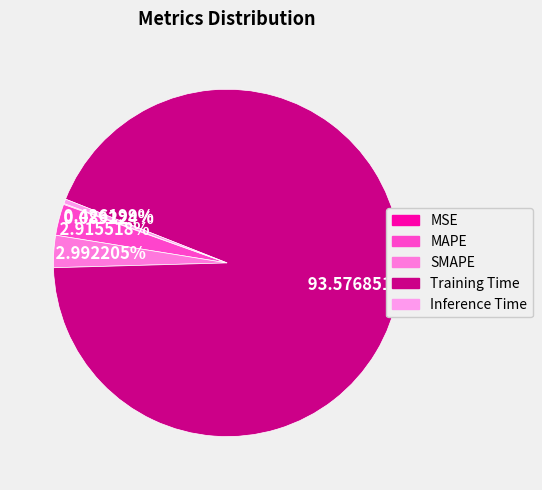

True or false: Inference Time accounts for 0% of the total.

True